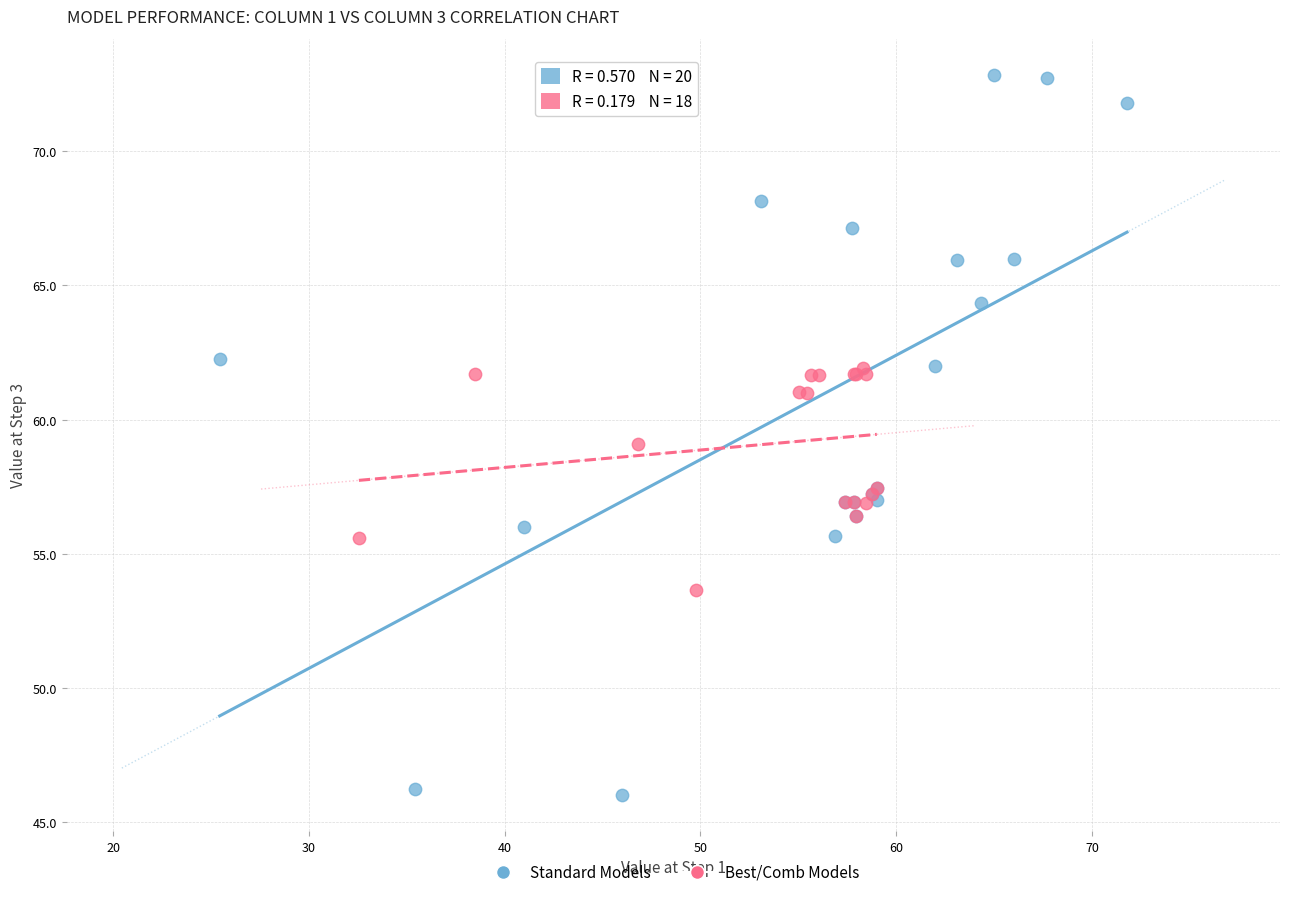

Which series contains the highest Y value?

Standard Models